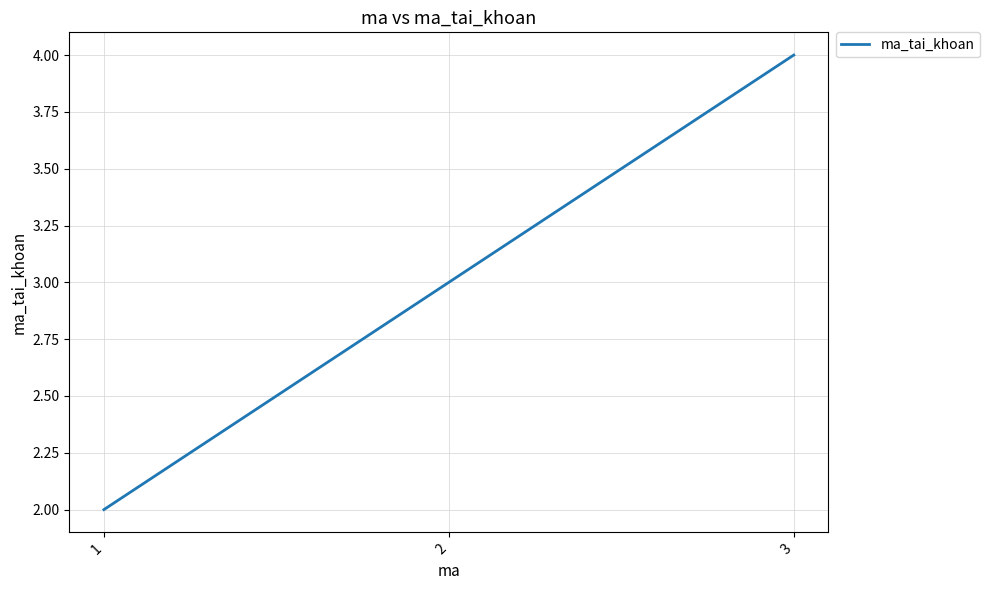

Does the chart have visible grid lines?

Yes